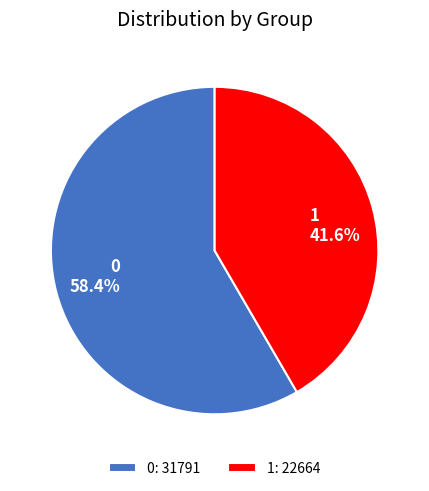

To the nearest percent, what is the difference between the 0 and 1 slice percentages?

17%